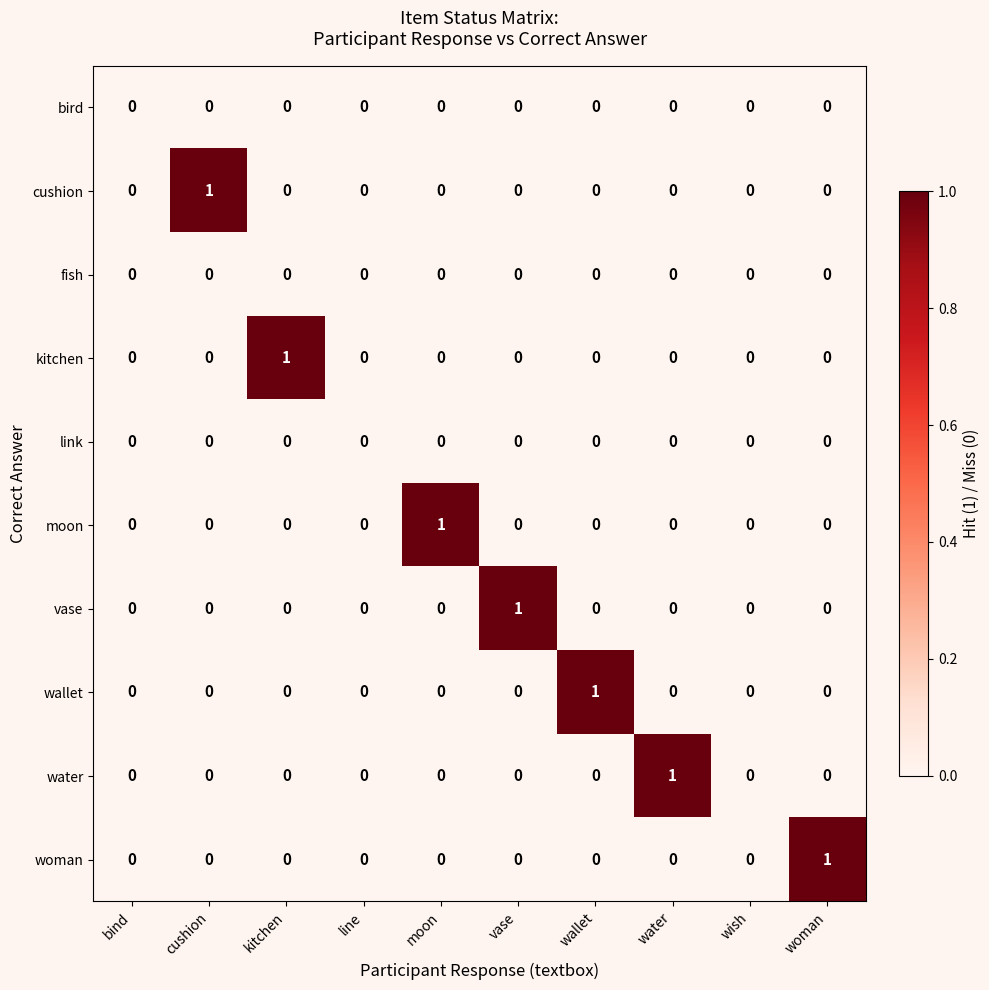

Is it true that water equals 0 at wallet?

True